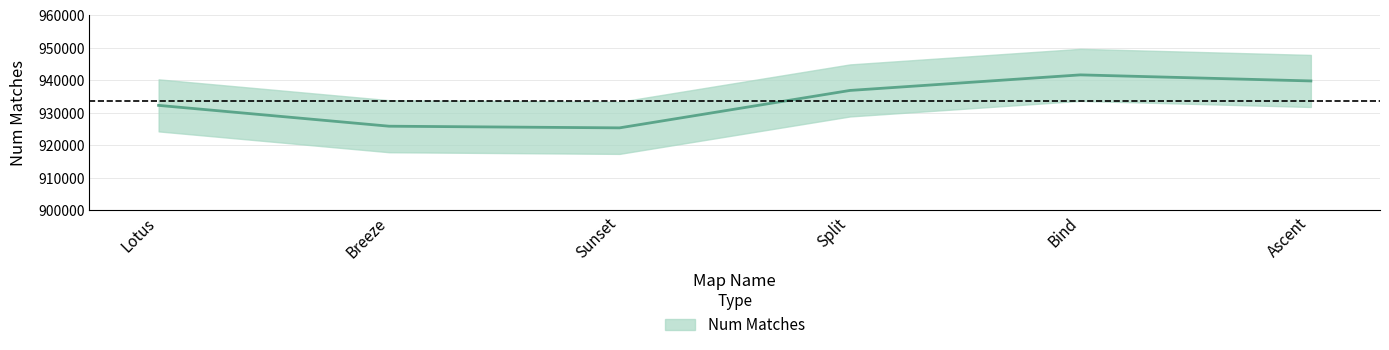

What is the ratio of the value at Lotus to the value at Ascent?

1.0